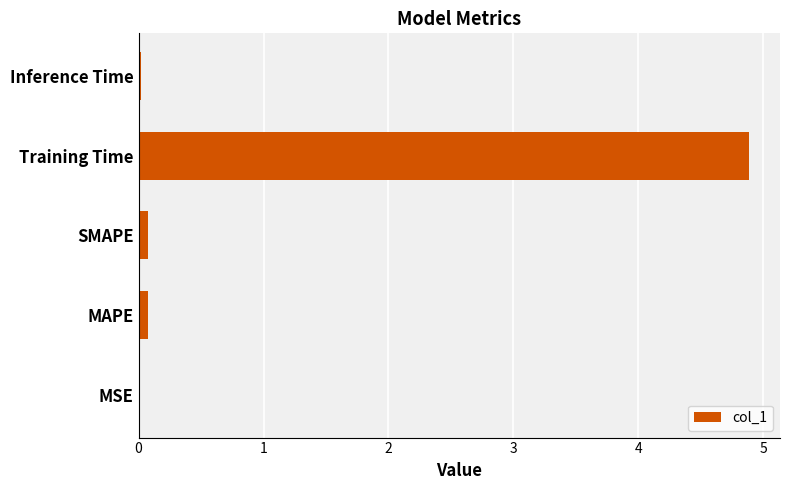

Between SMAPE and Training Time, which is larger?

Training Time